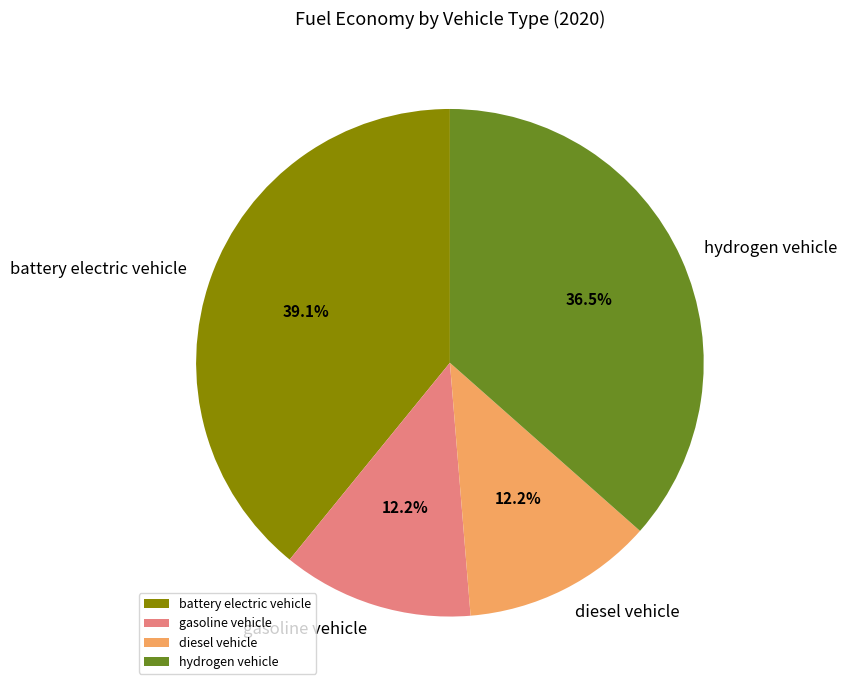

Is the sum of hydrogen vehicle and battery electric vehicle greater than half?

Yes